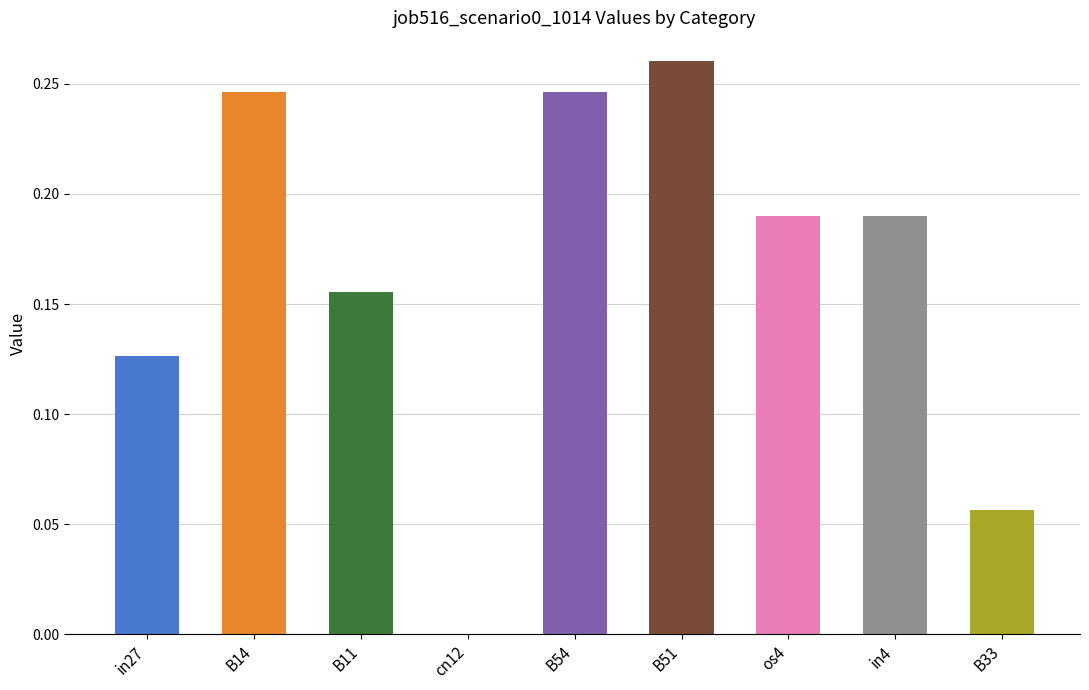

Which has a higher value, B54 or in27?

B54